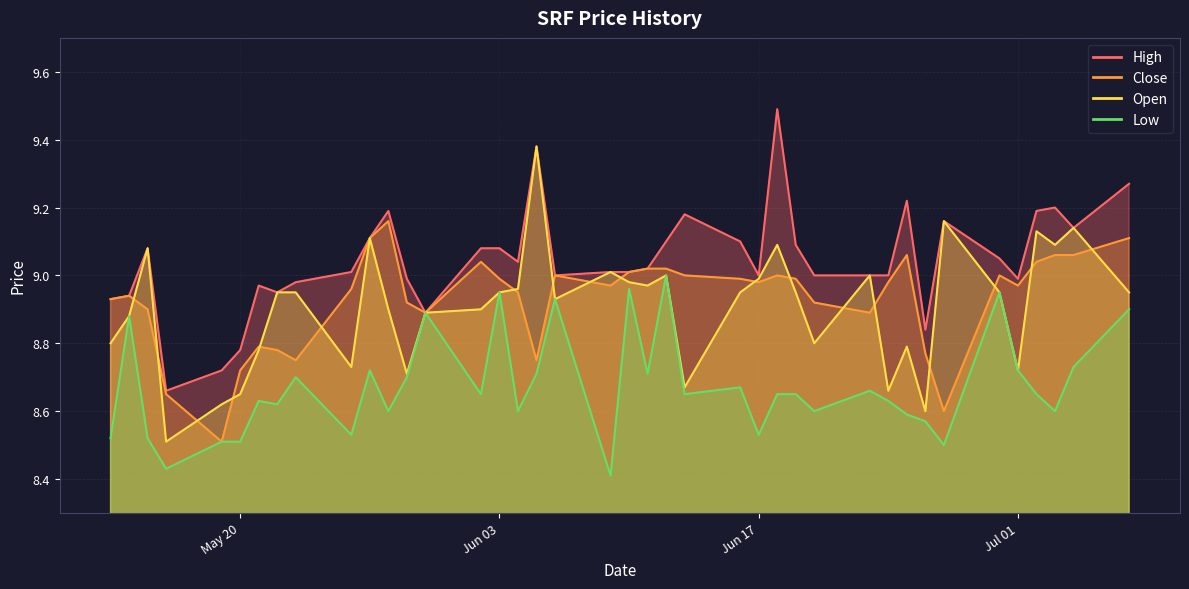

Is it true that high equals 9.2 at 2025-07-03?

True